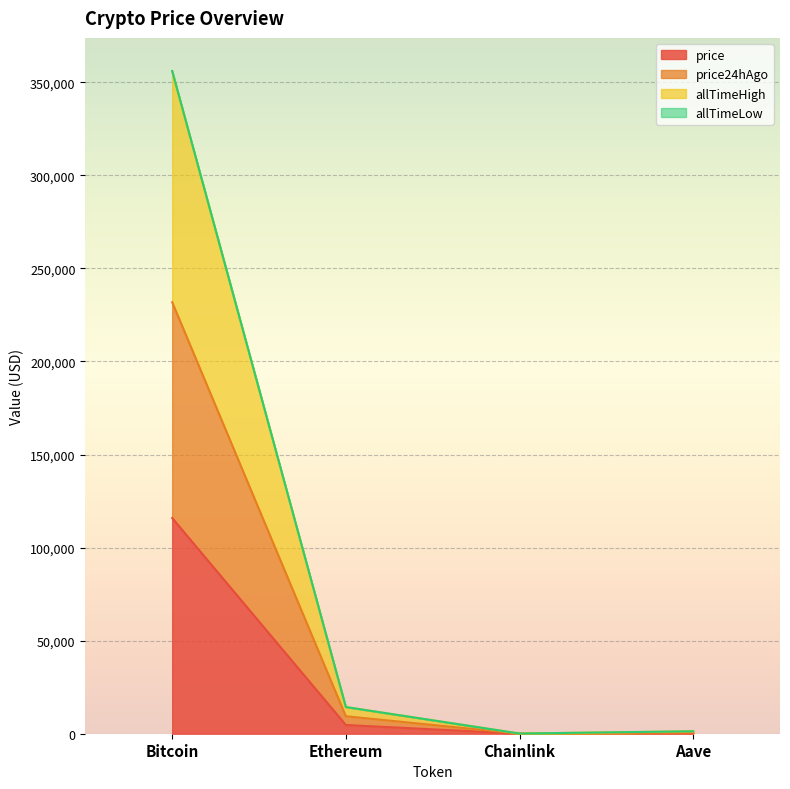

Between Ethereum and Aave, which is larger?

Ethereum